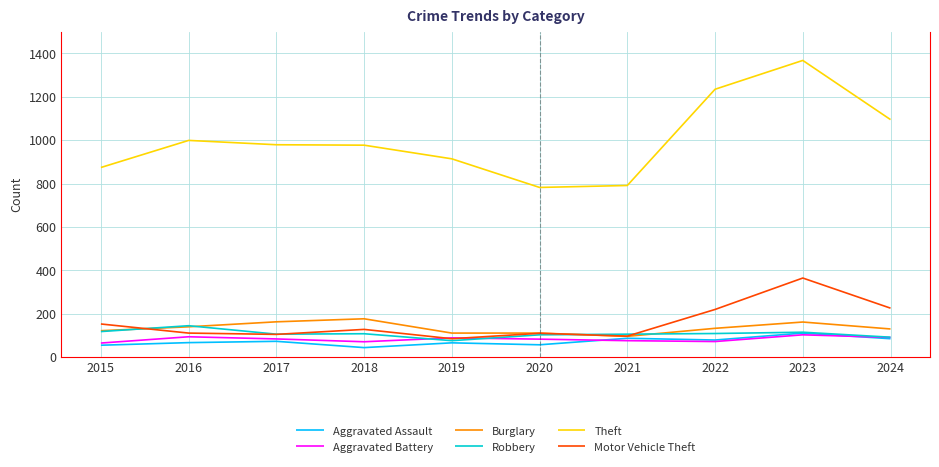

Which series changed the most between 2018 and 2024?

Theft